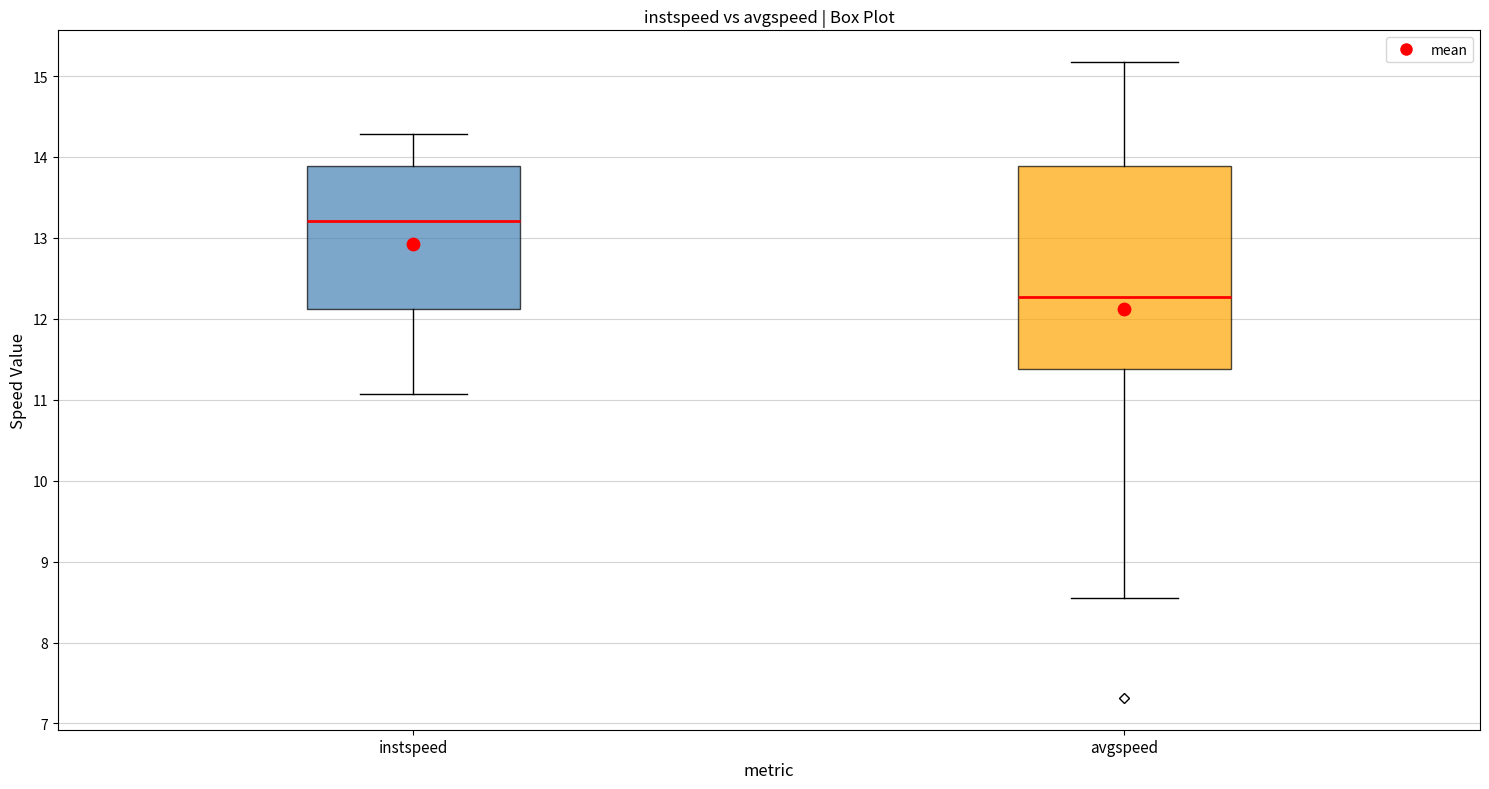

Reading left to right, read every box against the y-axis: the position of its median line, the range the box covers, and the ends of its whiskers. The values are not printed on the chart, so give them approximately, as read against the axis.

instspeed: median 13.2, box 12.1 to 13.9, whiskers 11.1 to 14.3
avgspeed: median 12.3, box 11.4 to 13.9, whiskers 8.6 to 15.2